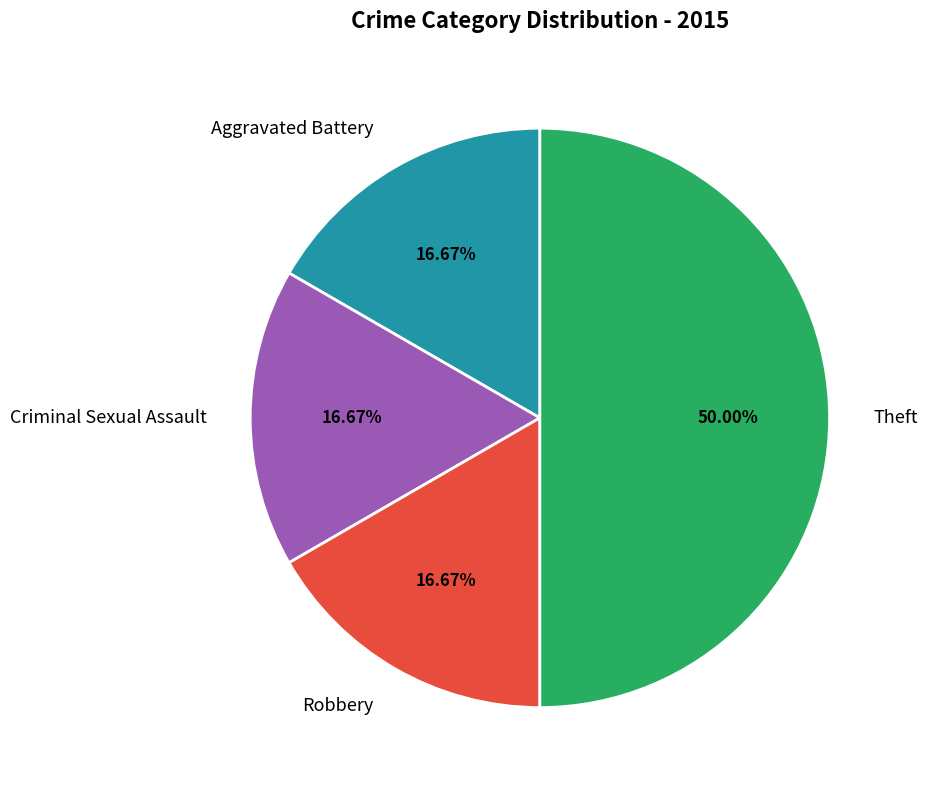

Which slice is the largest?

Theft